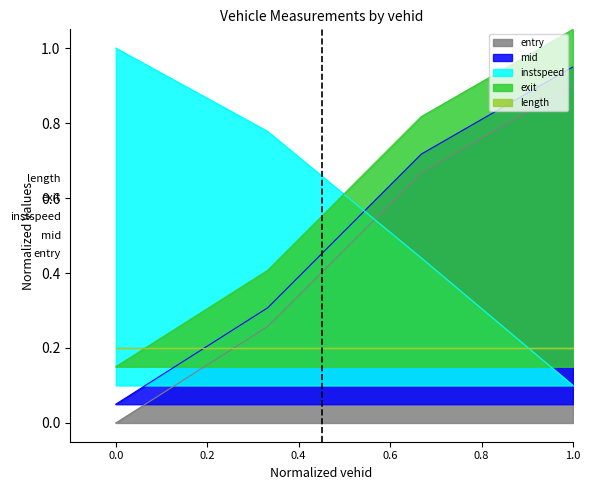

Which series has the largest total across all categories?

exit